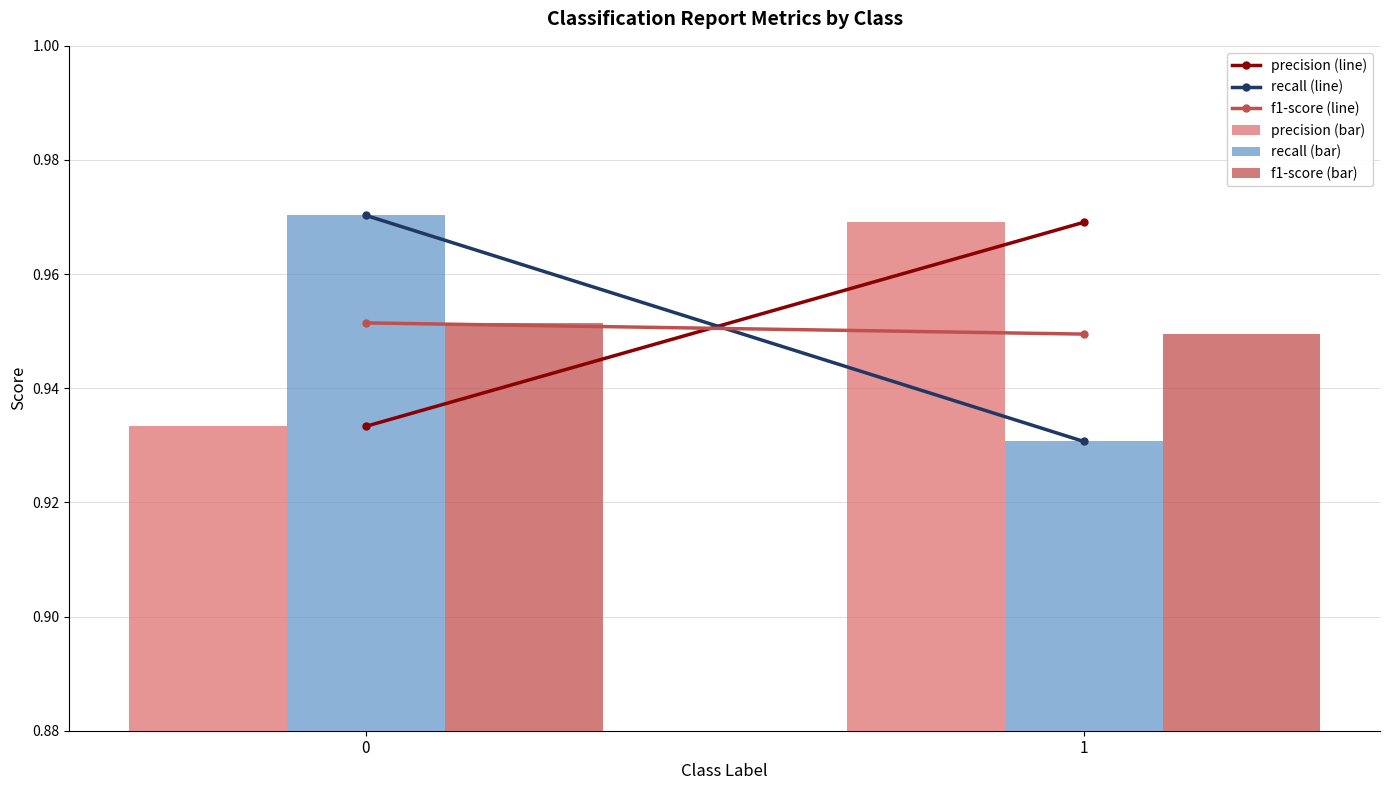

Rank the series at 0 from lowest to highest value.

precision (bar), f1-score (bar), recall (bar)